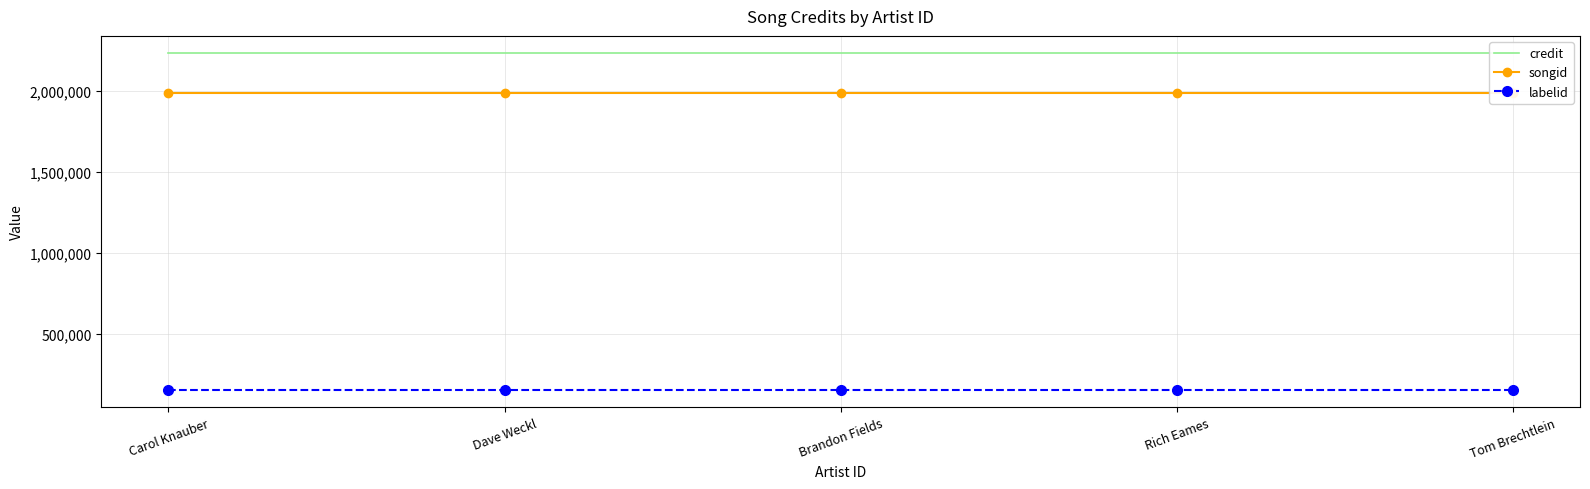

True or false: labelid has a value of 74398 at Brandon Fields.

False